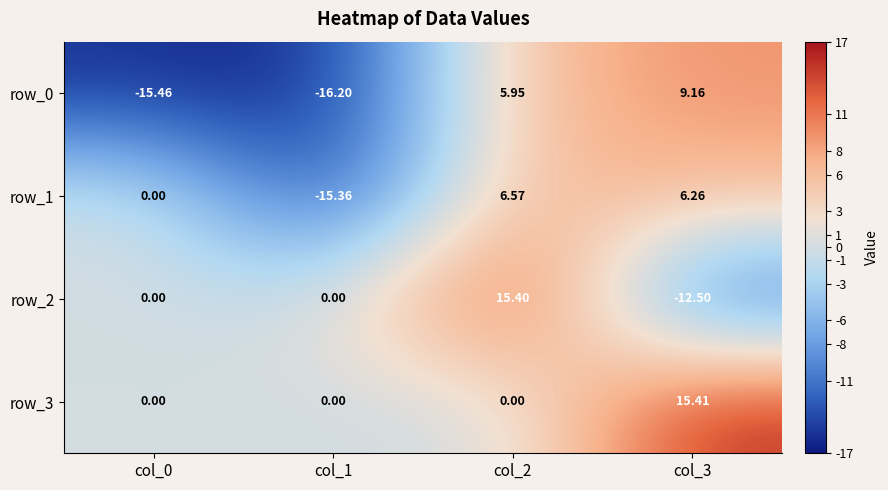

How many negative values does the row_2 series have?

1